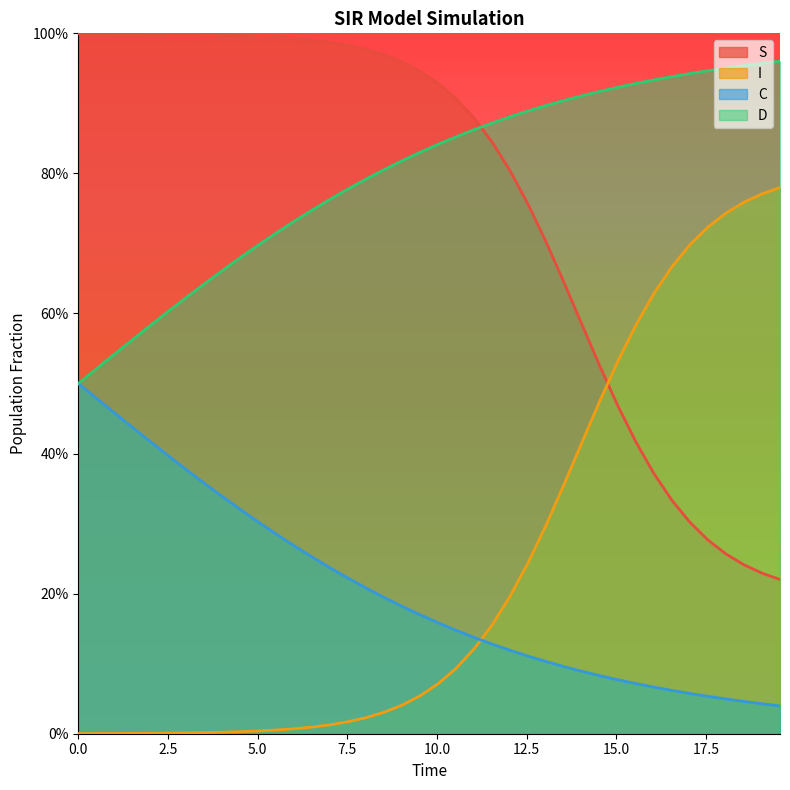

At 7.5, list the series in order from smallest to largest.

I, C, D, S